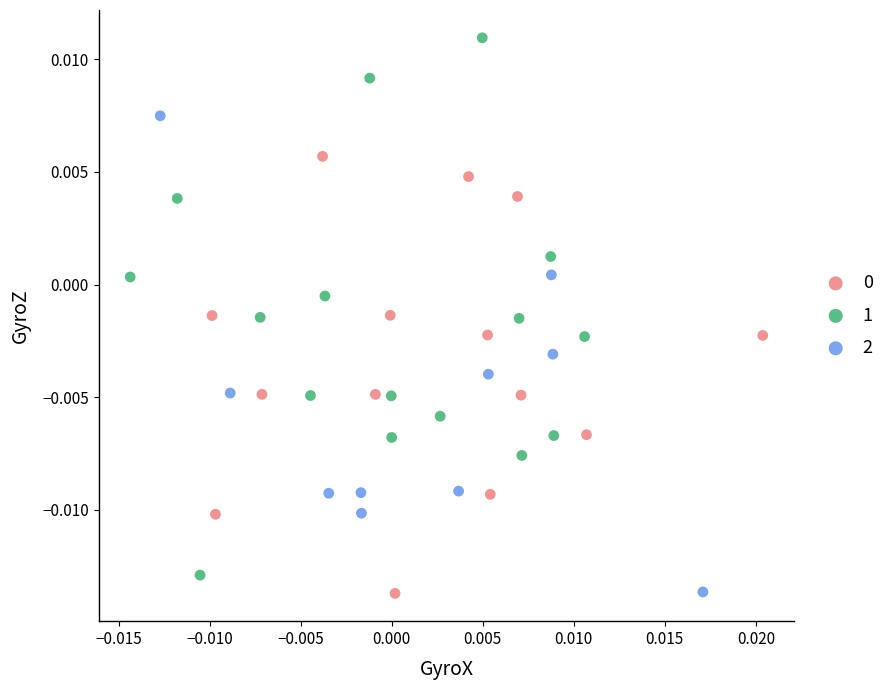

Which series has the widest spread of Y values?

1